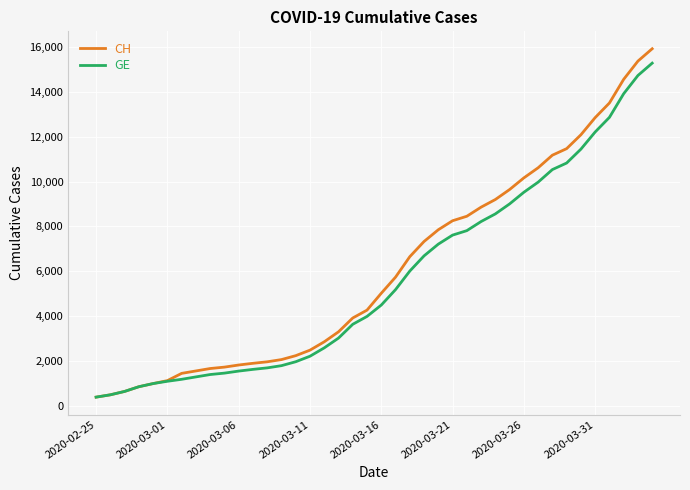

Which series has the largest range (max minus min)?

CH